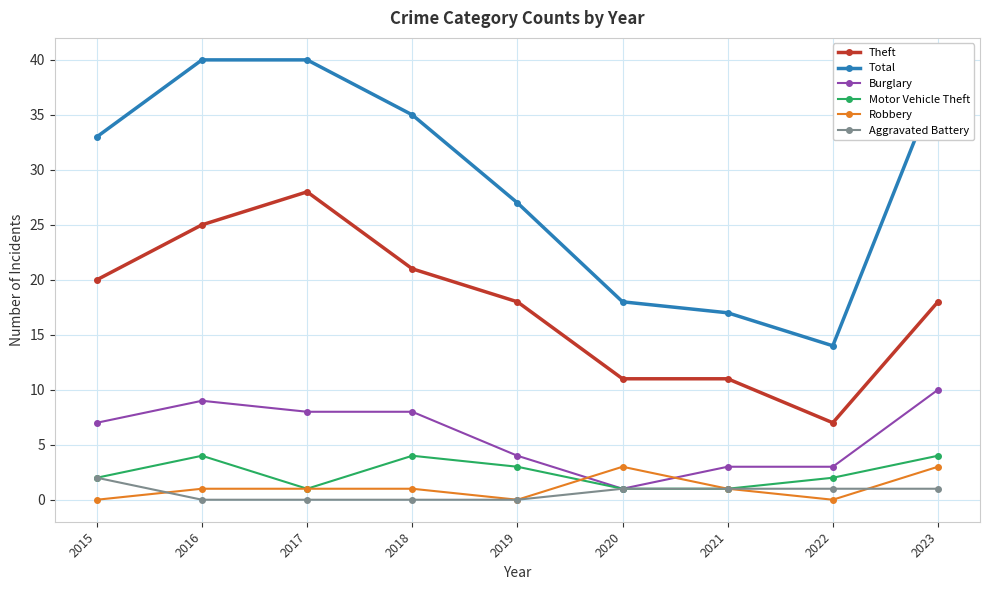

What is the total value across all series at 2018?

69